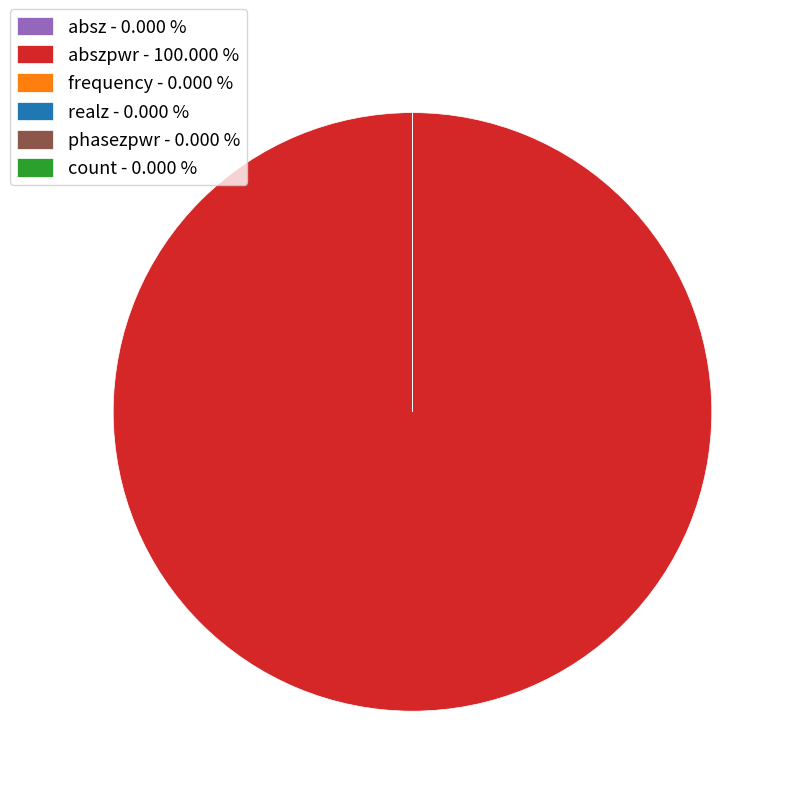

Which slice represents more than half of the pie?

abszpwr